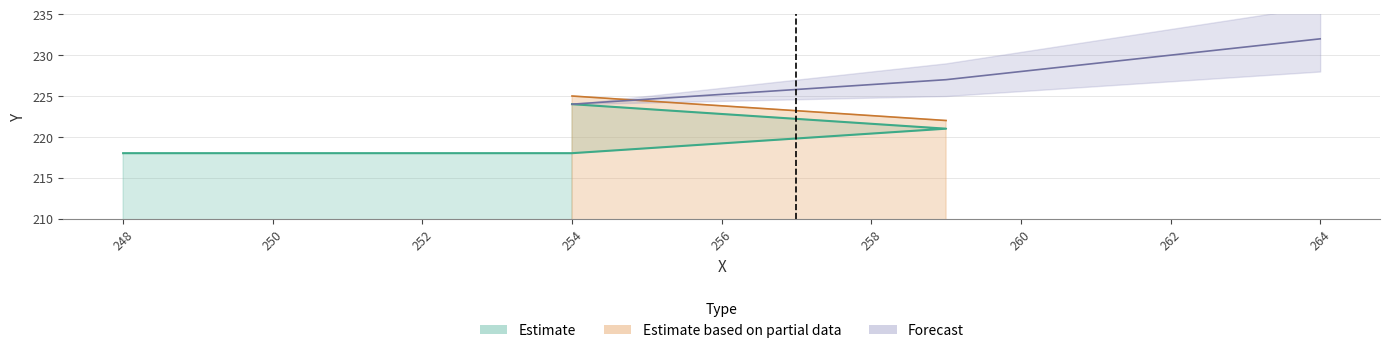

What is the difference between the second highest and minimum values?

3